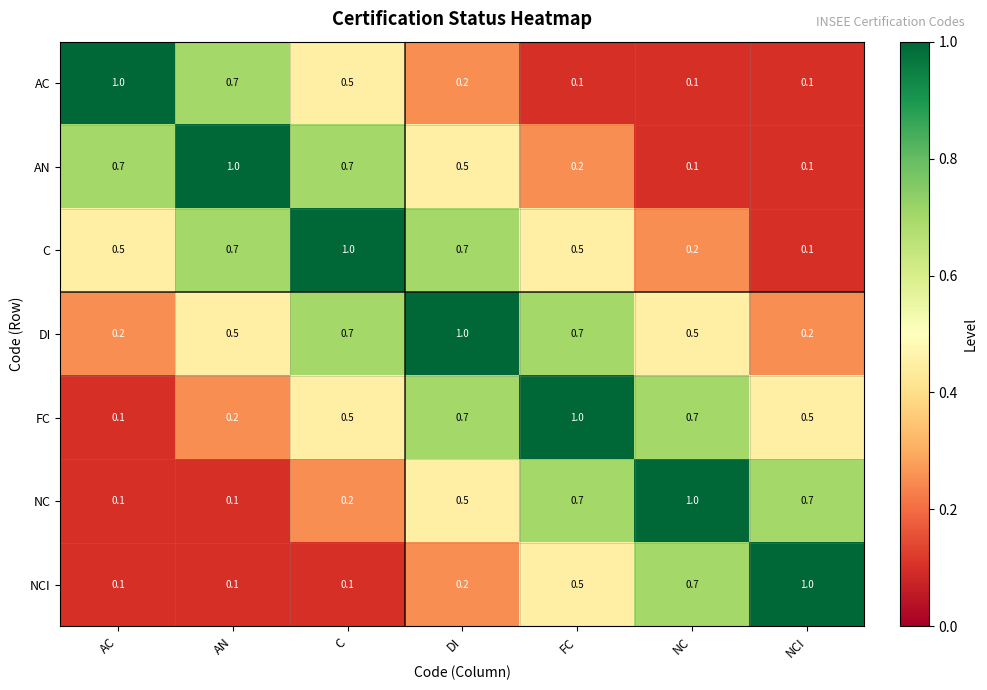

Count the NCI values in the range 0 to 1.

7